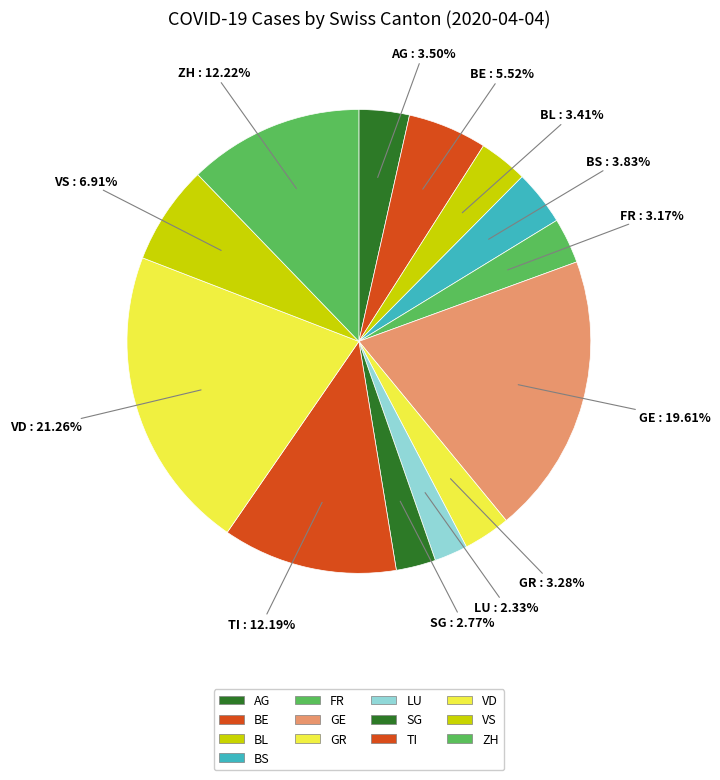

Rank the categories by value from lowest to highest.

LU, SG, FR, GR, BL, AG, BS, BE, VS, TI, ZH, GE, VD